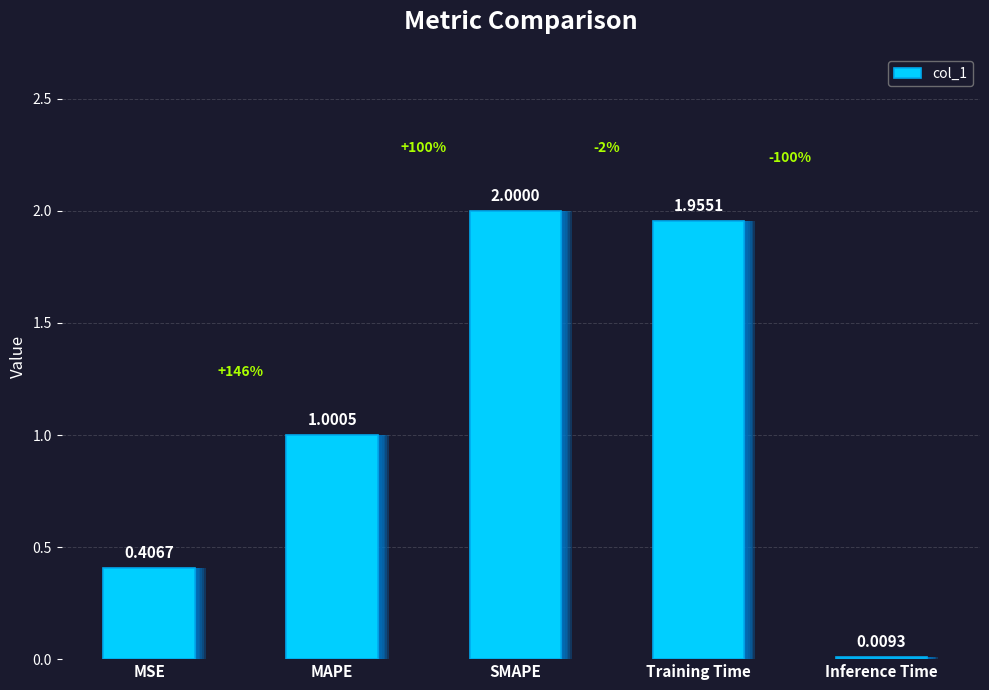

Rank the categories by value from lowest to highest.

Inference Time, MSE, MAPE, Training Time, SMAPE